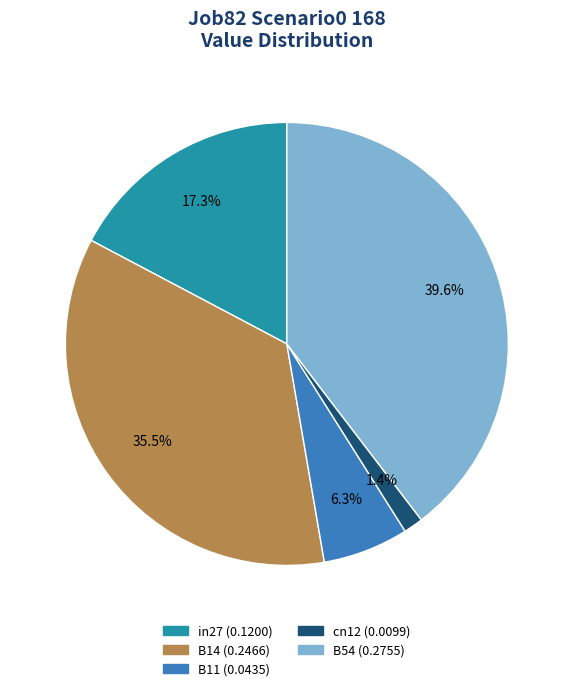

Is it true that cn12 is 1% of the pie?

True